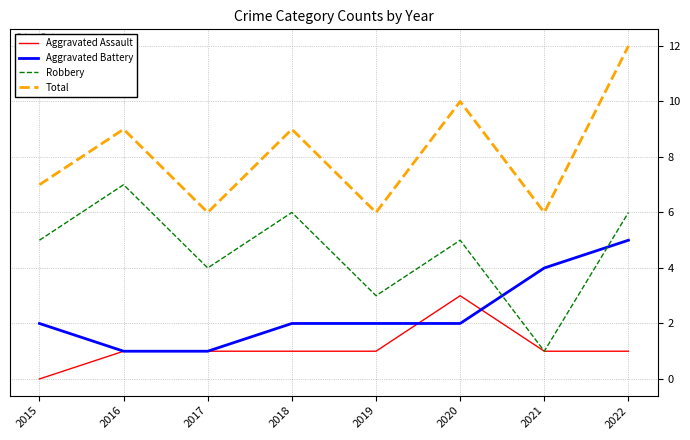

What is the difference between the highest and lowest values at 2021?

5